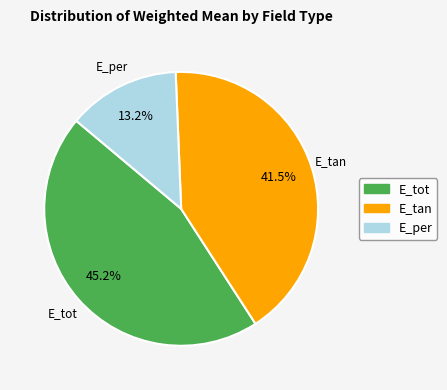

Combined, what portion of the pie is E_tan and E_per?

54.8%